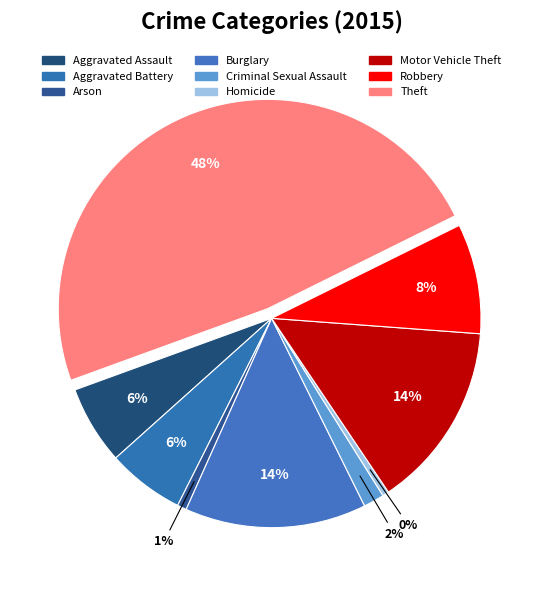

To the nearest percent, what portion does Motor Vehicle Theft represent?

14%